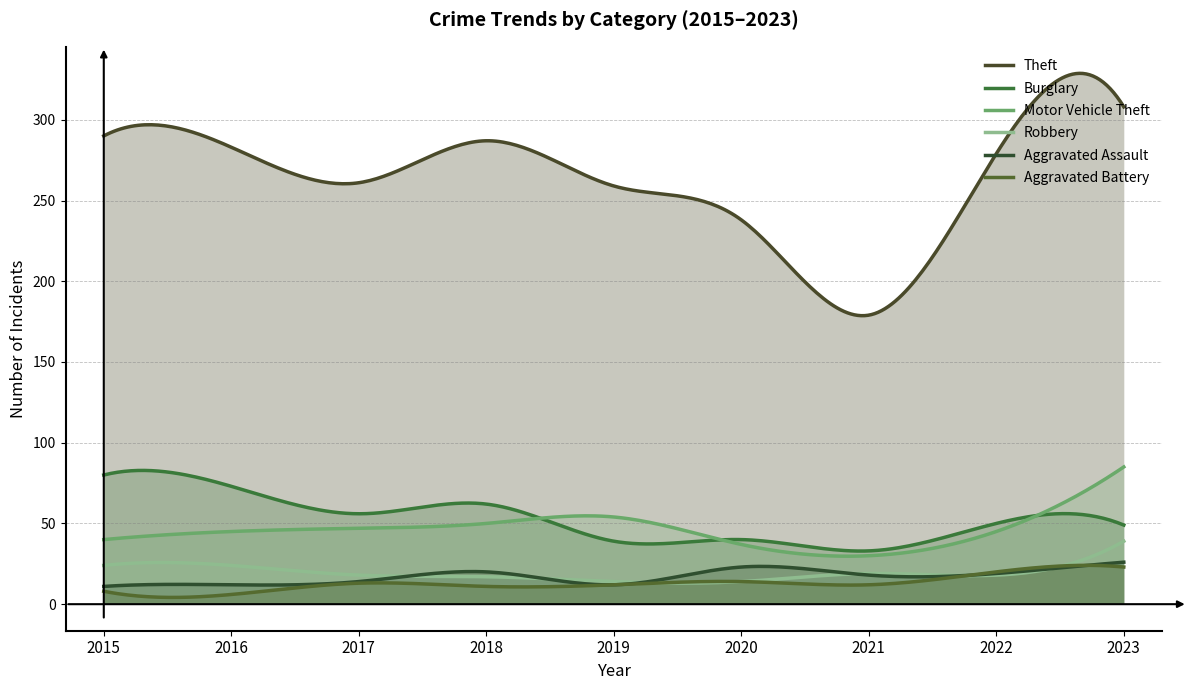

How many lines are shown in the chart?

6